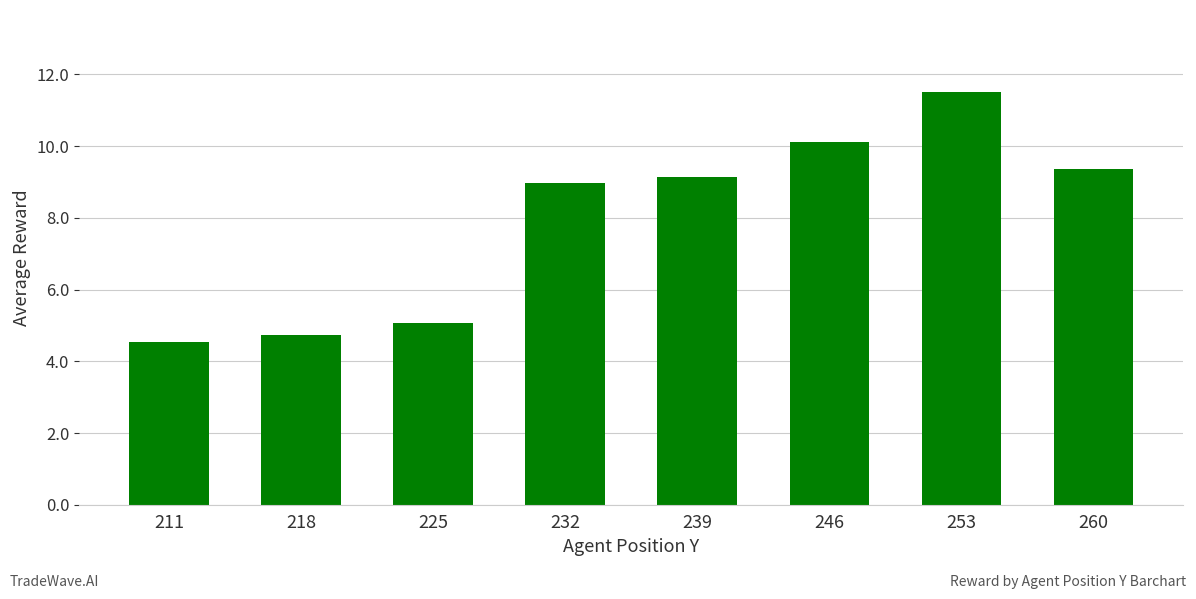

The chart shows a value of 6.1 at 232. True or false?

False